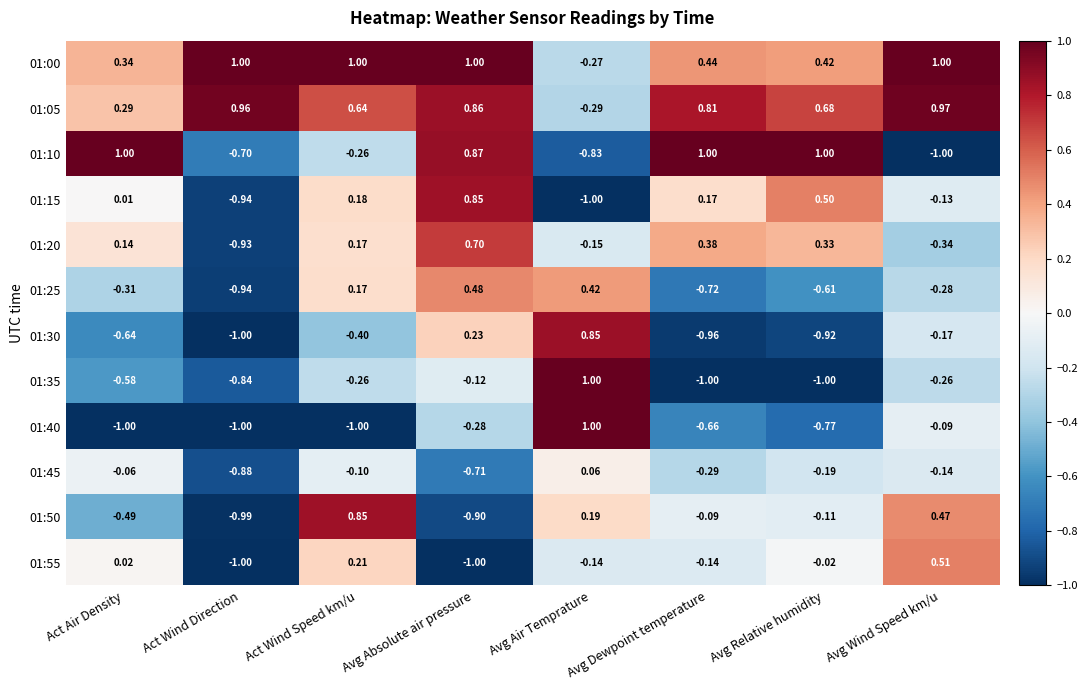

How many distinct data groups are displayed?

12